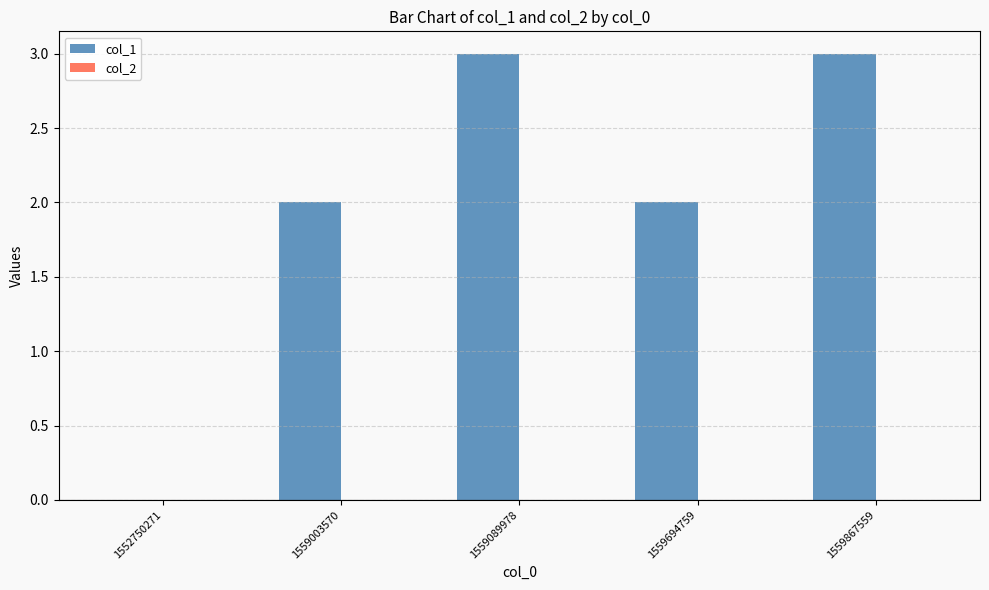

Reading left to right, extract all data points from this chart.

1552750271=0	1559003570=2	1559089978=3	1559694759=2	1559867559=3